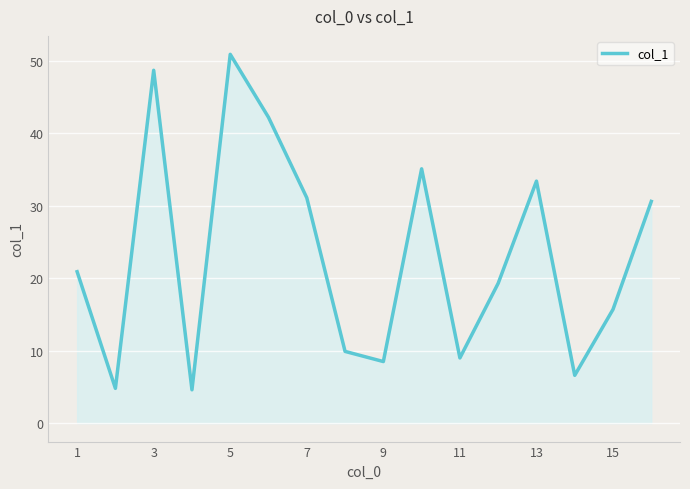

What is the smallest value displayed?

4.6